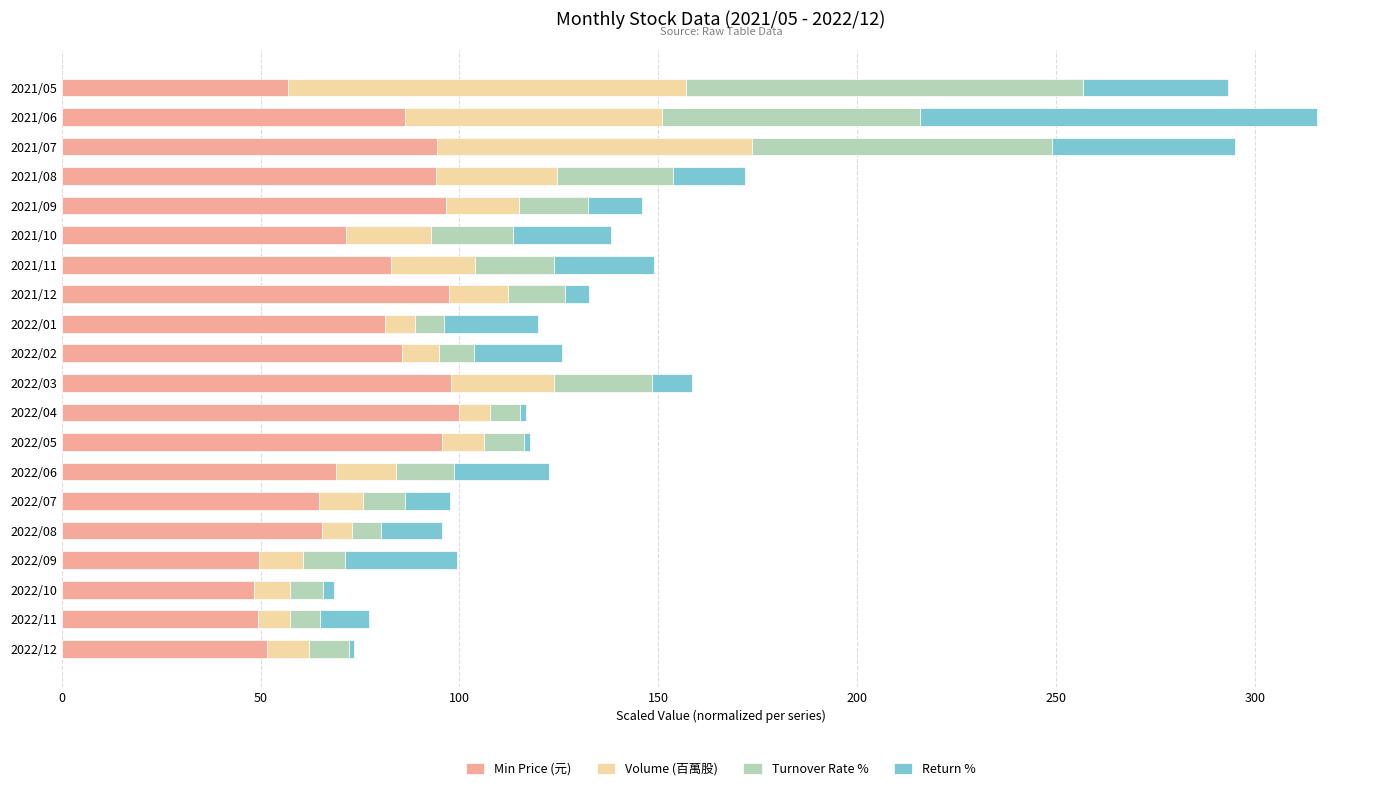

The Min Price (元) series shows 121.9 at 2021/10. True or false?

False